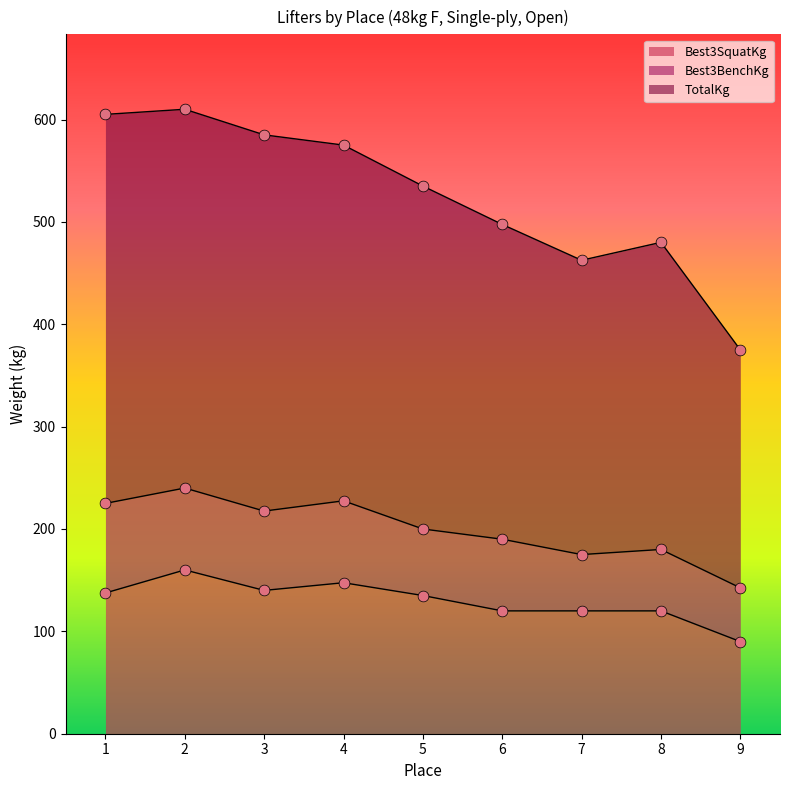

At how many categories does at least one series exceed 393?

8